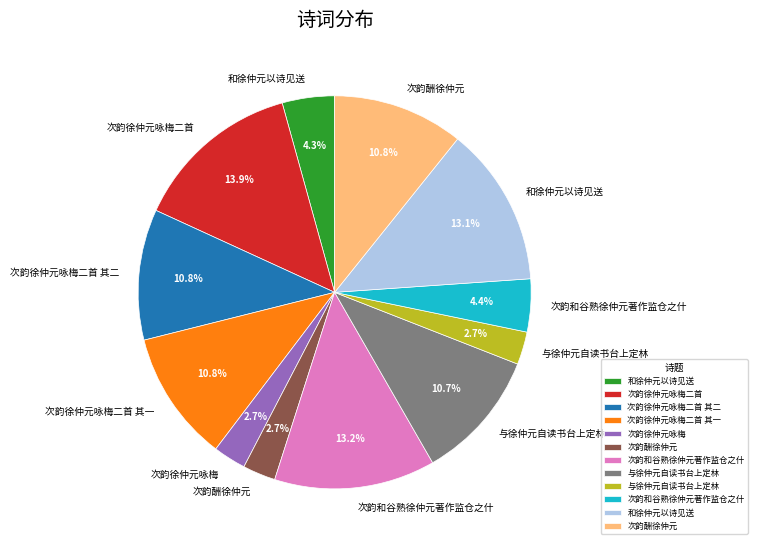

Is there a majority slice in this chart?

No